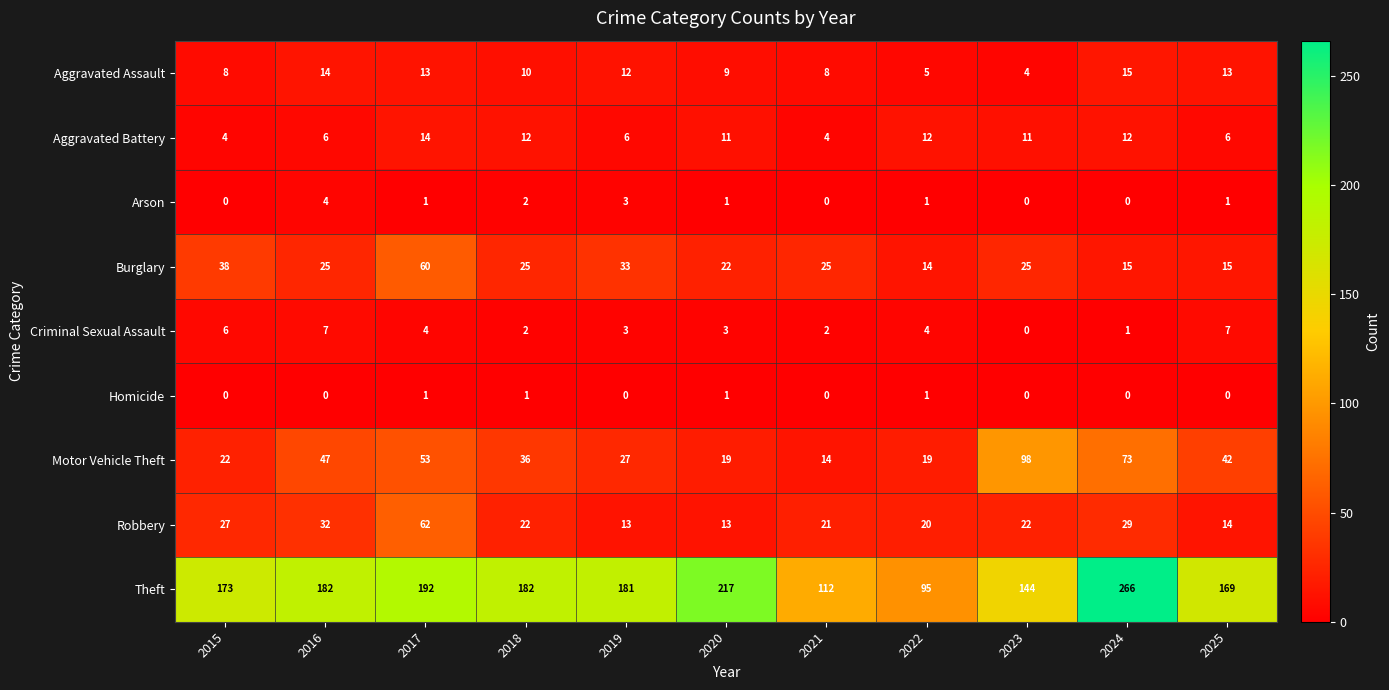

List the series in order of their peak value, lowest first.

Homicide, Arson, Criminal Sexual Assault, Aggravated Battery, Aggravated Assault, Burglary, Robbery, Motor Vehicle Theft, Theft